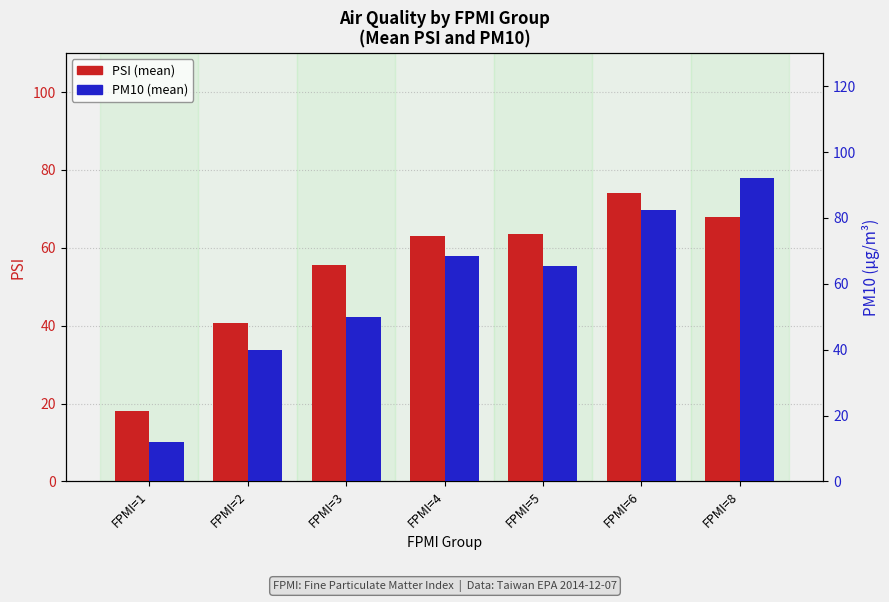

List the labels in order of PSI (mean) value, smallest first.

FPMI=1, FPMI=2, FPMI=3, FPMI=4, FPMI=5, FPMI=8, FPMI=6